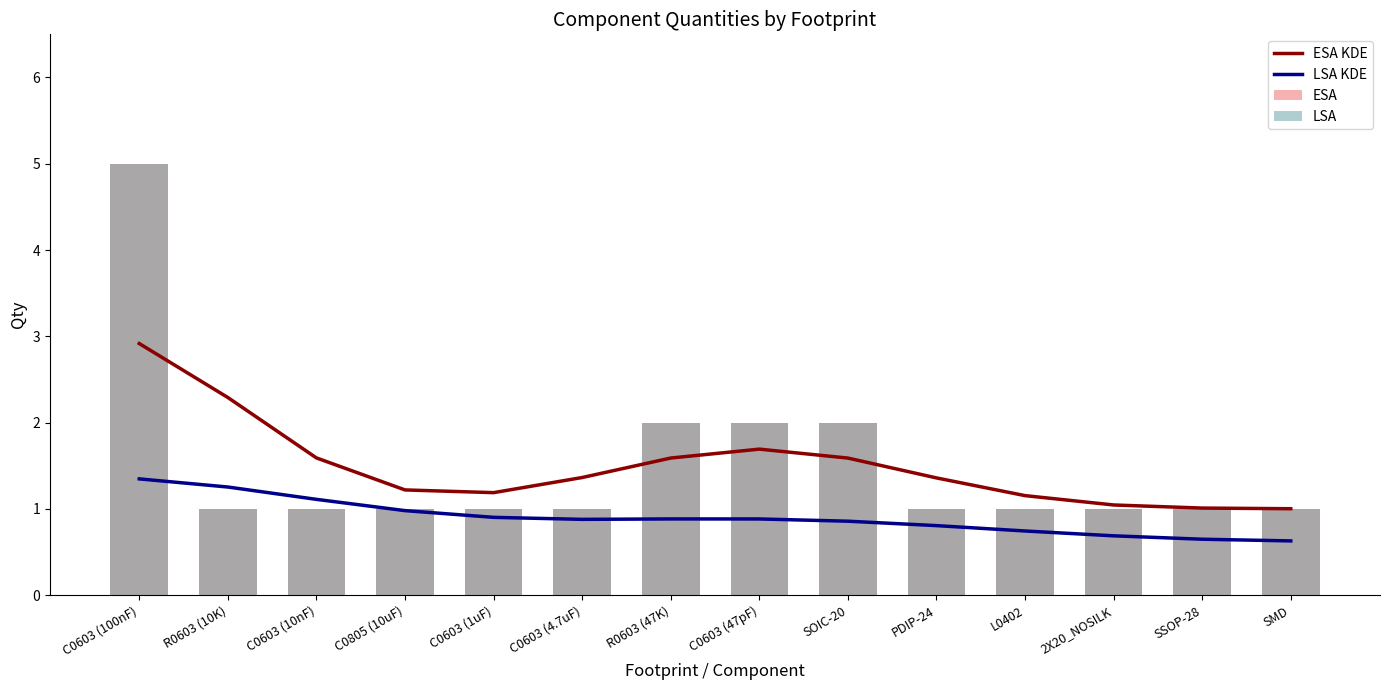

What is the maximum value shown in the chart?

5.0